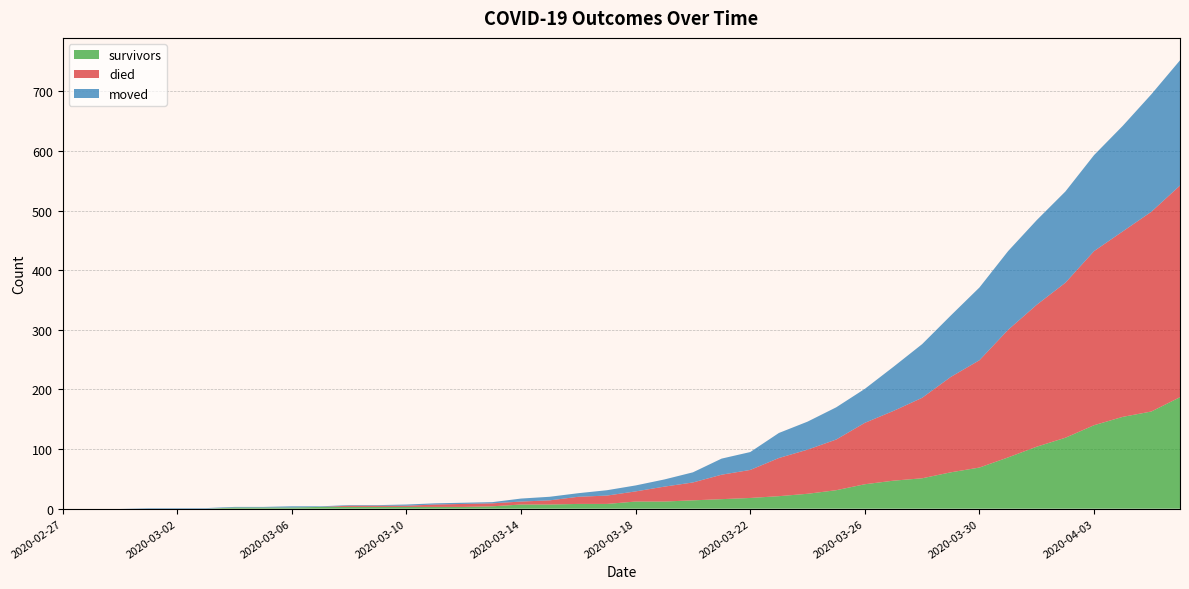

Reading left to right, extract all data points from this chart.

survivors: 0	0	0	0	0	0	2	2	2	3	3	3	3	3	3	4	7	7	8	8	12	12	14	16	18	21	25	31	41	47	51	61	69	86	104	119	140	154	163	187
died: 0	0	0	0	0	0	0	0	0	0	2	2	2	4	5	5	5	7	12	14	17	25	30	41	47	64	74	85	103	117	135	160	180	214	238	260	292	311	335	355
moved: 0	0	0	1	1	1	1	1	2	1	1	1	2	2	2	2	5	6	6	9	10	12	17	27	30	42	47	54	57	74	90	103	122	132	142	153	161	177	197	210